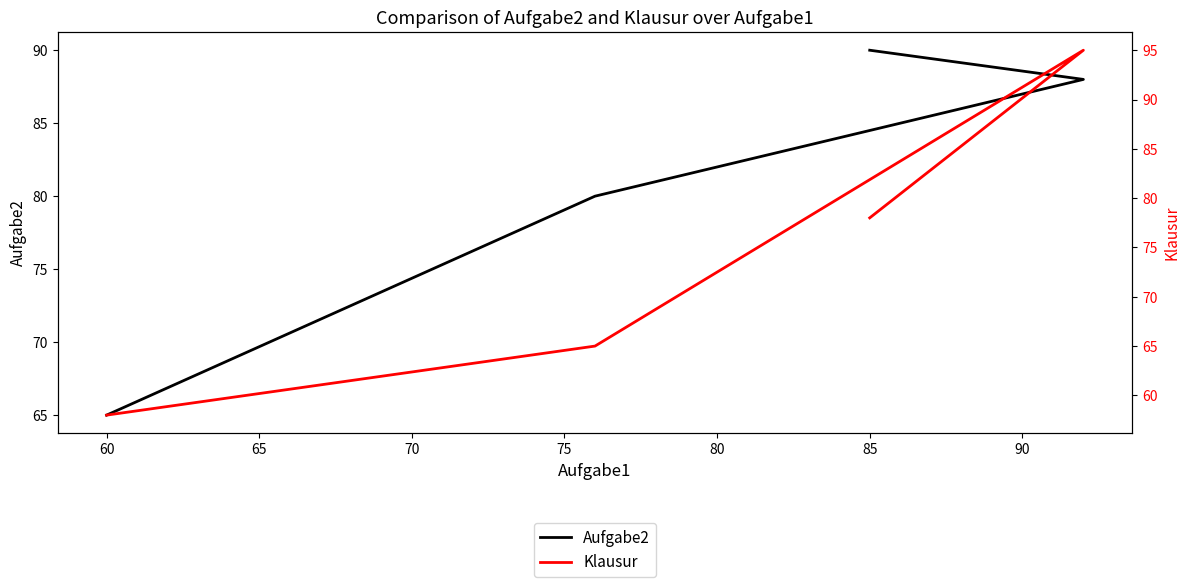

At 65, list the series in order from largest to smallest.

Aufgabe2, Klausur